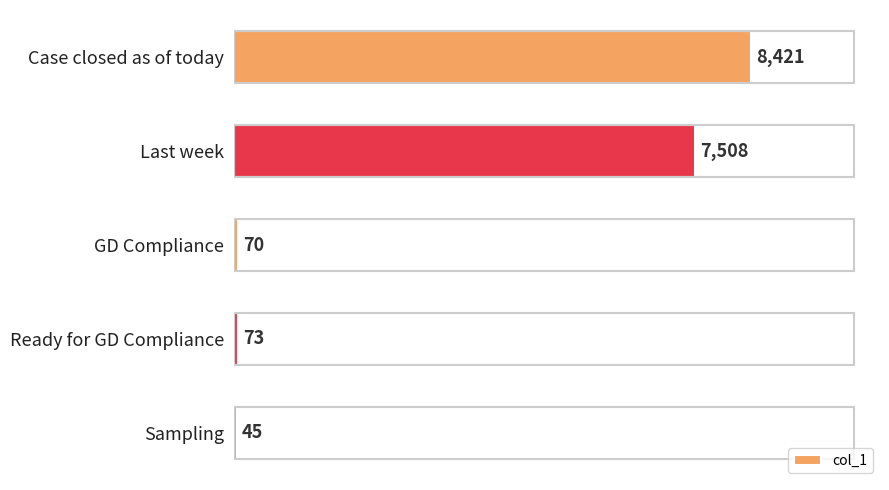

What is the label of the 5th bar from the bottom?

Case closed as of today